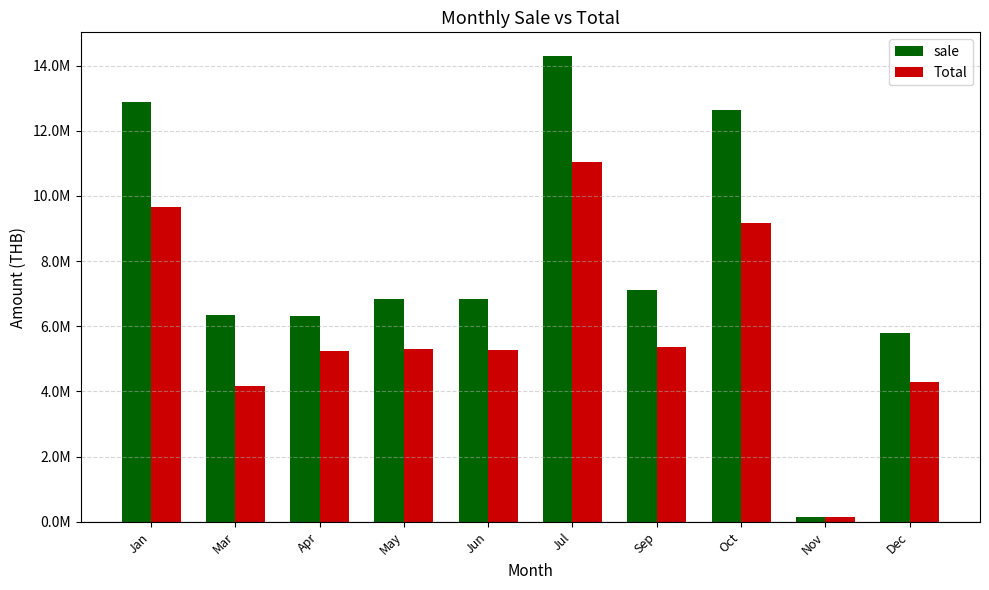

What is the minimum value shown in the chart?

132877.5